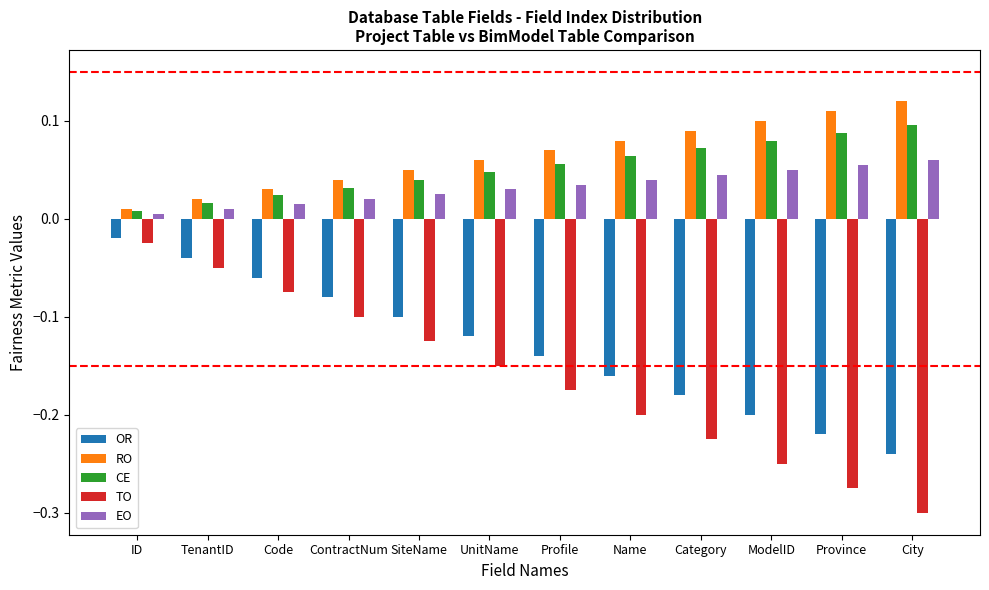

Between SiteName and Province, which series saw the biggest shift?

TO